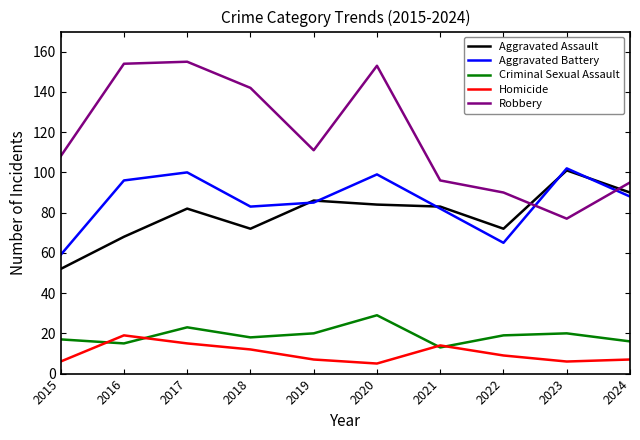

What is the smallest value displayed?

5